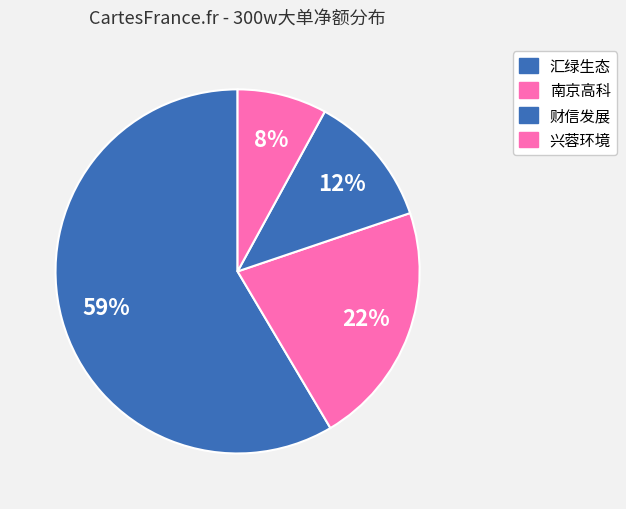

Count the number of slices in the pie.

4